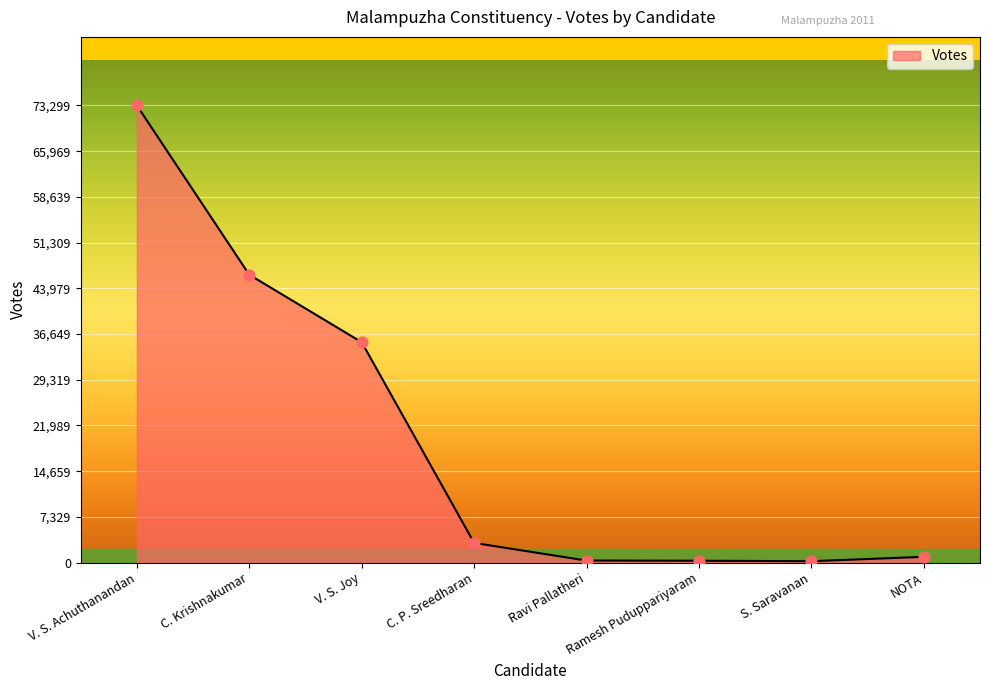

Which has a higher value, C. P. Sreedharan or NOTA?

C. P. Sreedharan